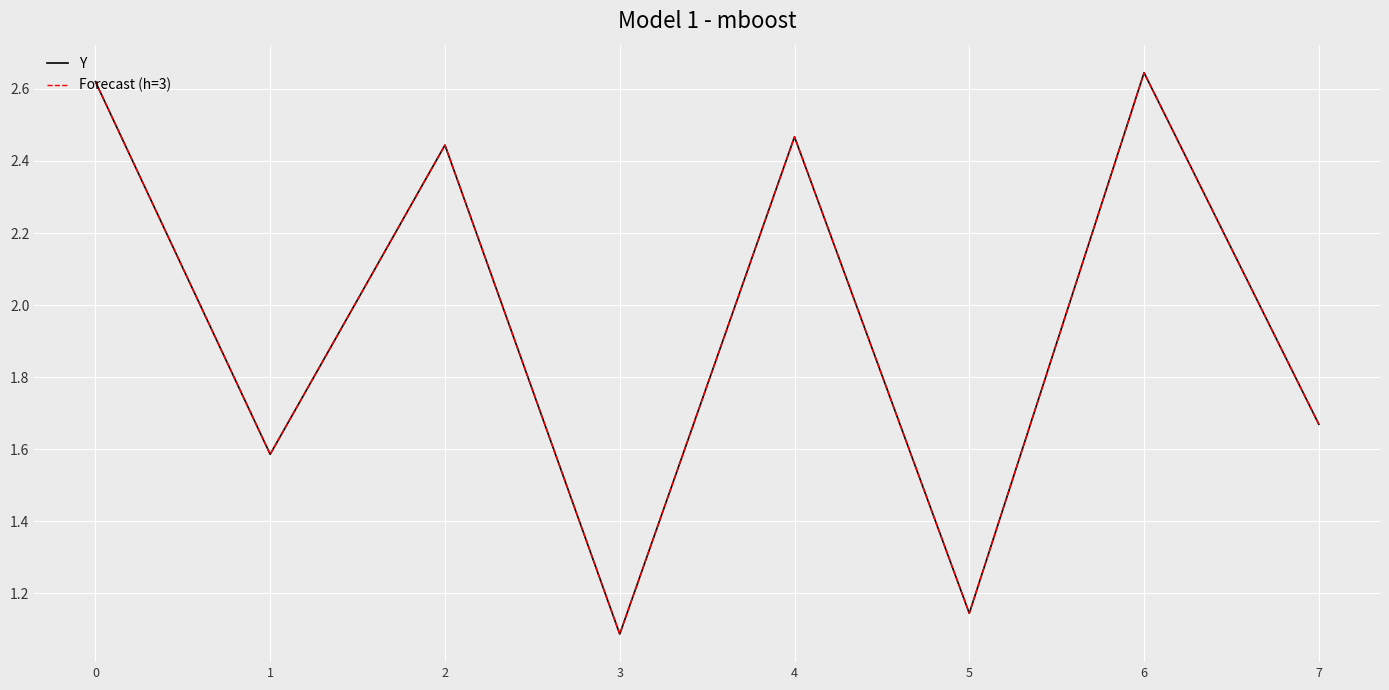

In Forecast (h=3), how many points are higher than both neighbors (excluding endpoints)?

3